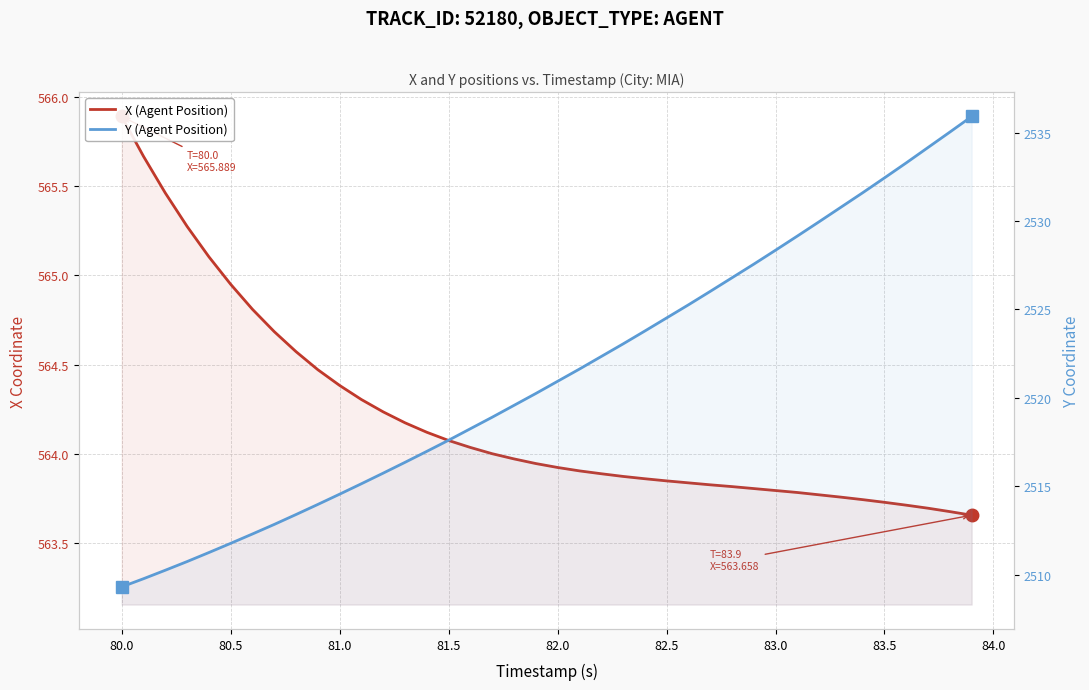

Which series has the widest spread of values?

Y (Agent Position)